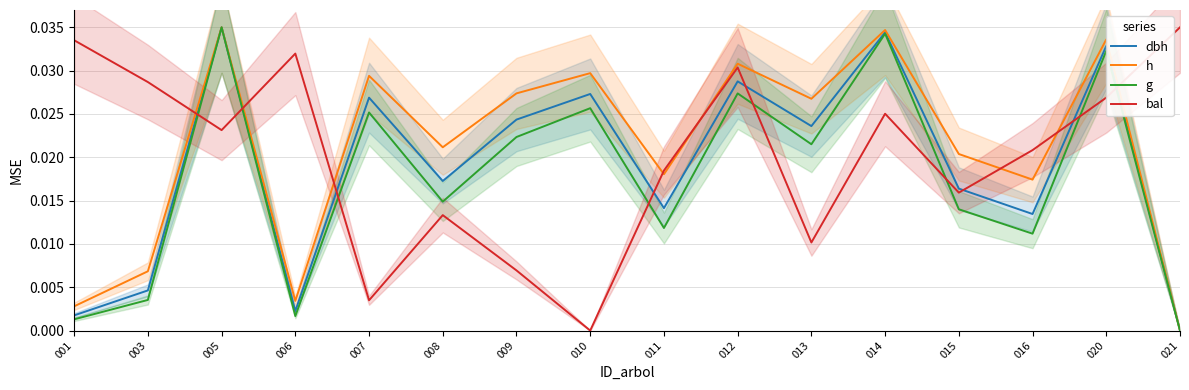

Which series changed the most between 009 and 015?

bal